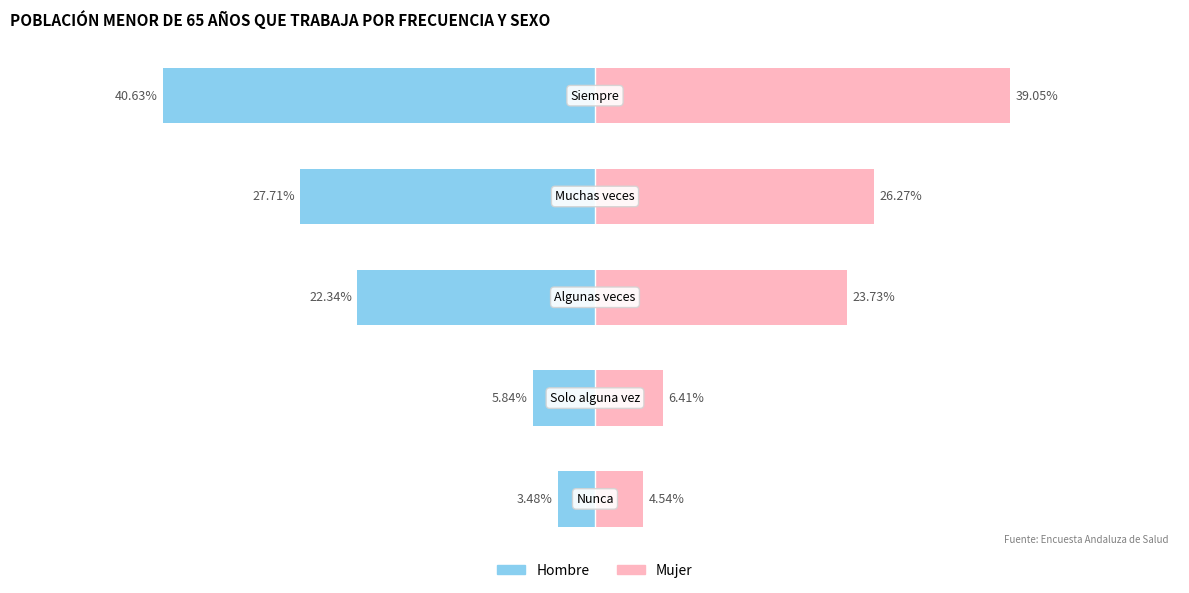

What are all the series names shown in the legend?

Hombre, Mujer